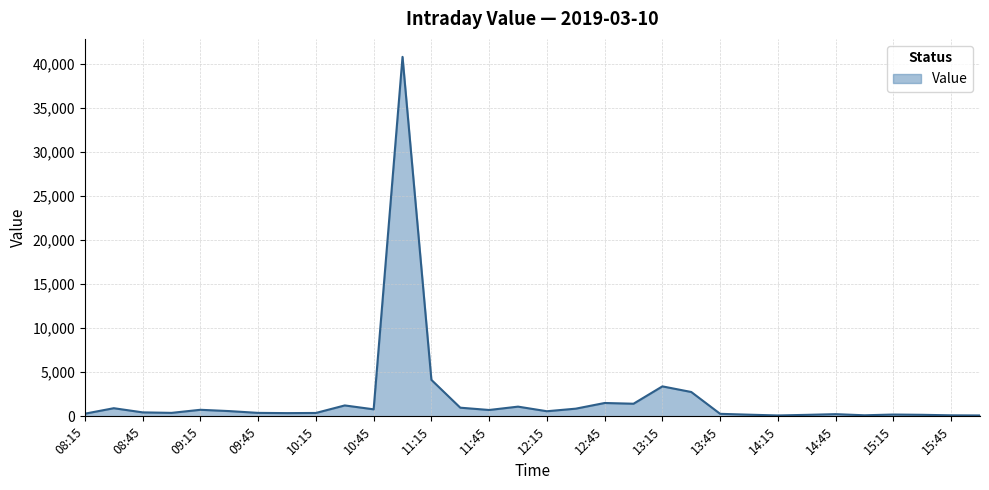

What is the greatest value displayed?

40756.7